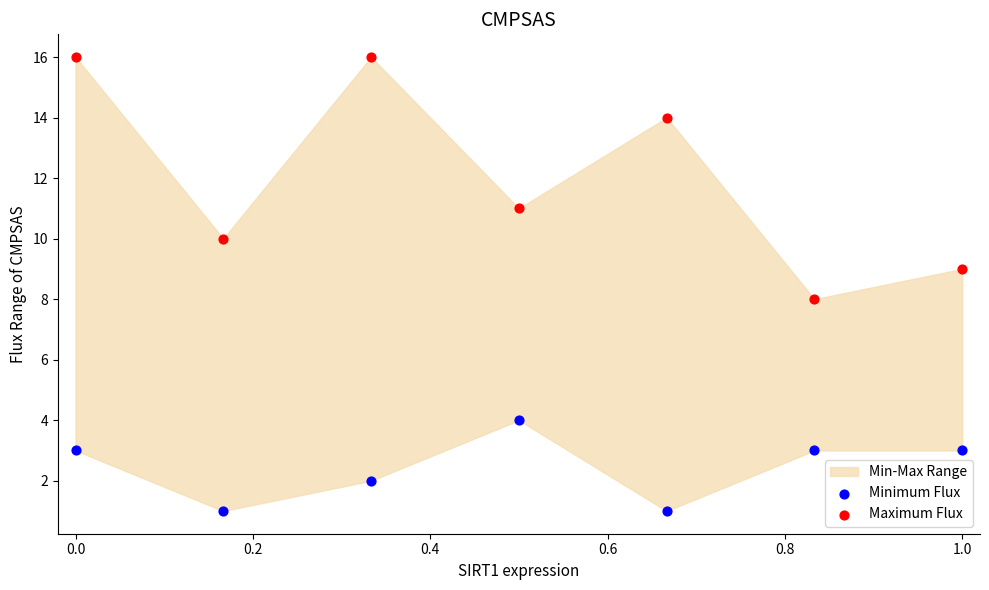

In the Maximum Flux series, what Y value is closest to 12?

11